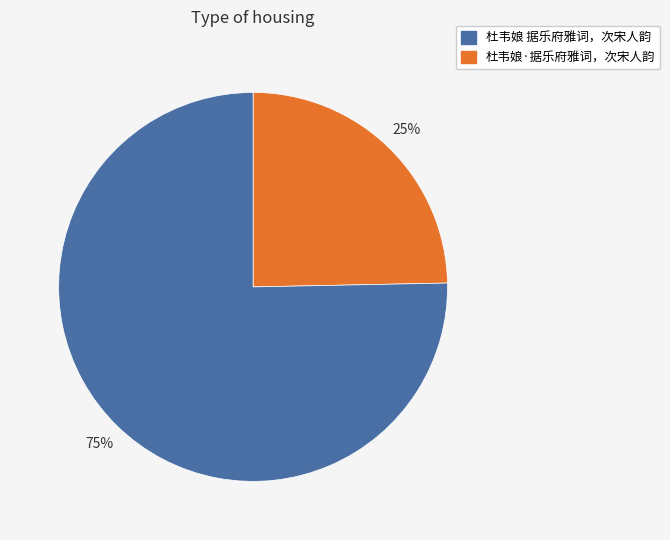

Is there a majority slice in this chart?

Yes